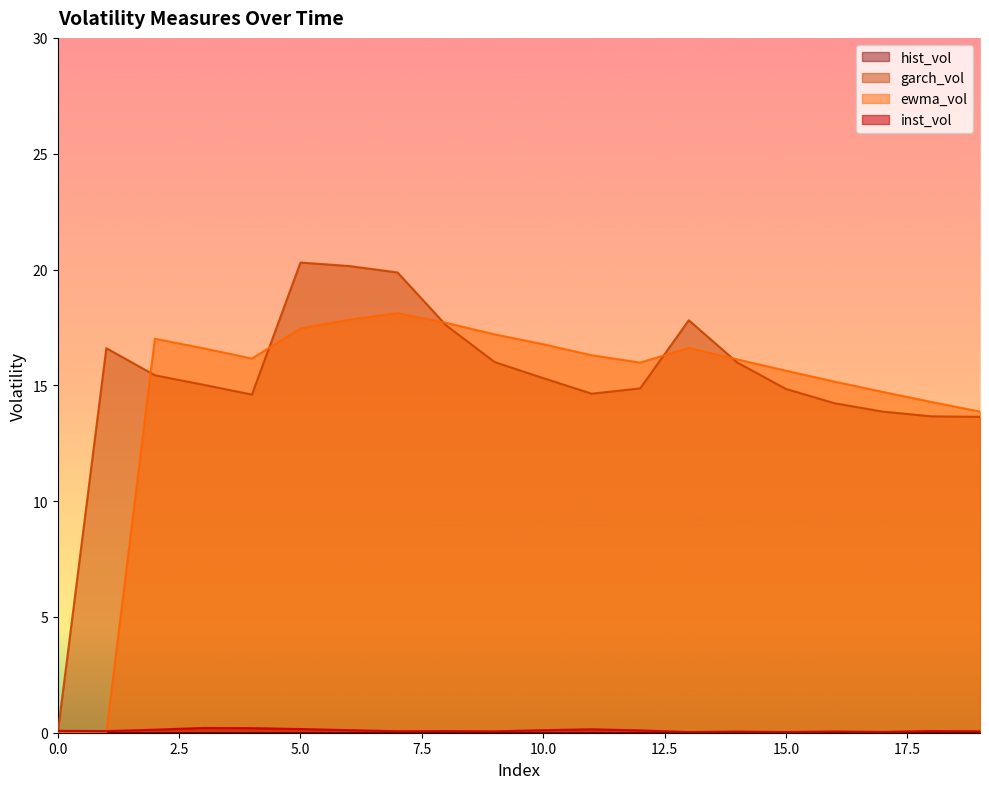

At which category is the sum across all series the highest?

6